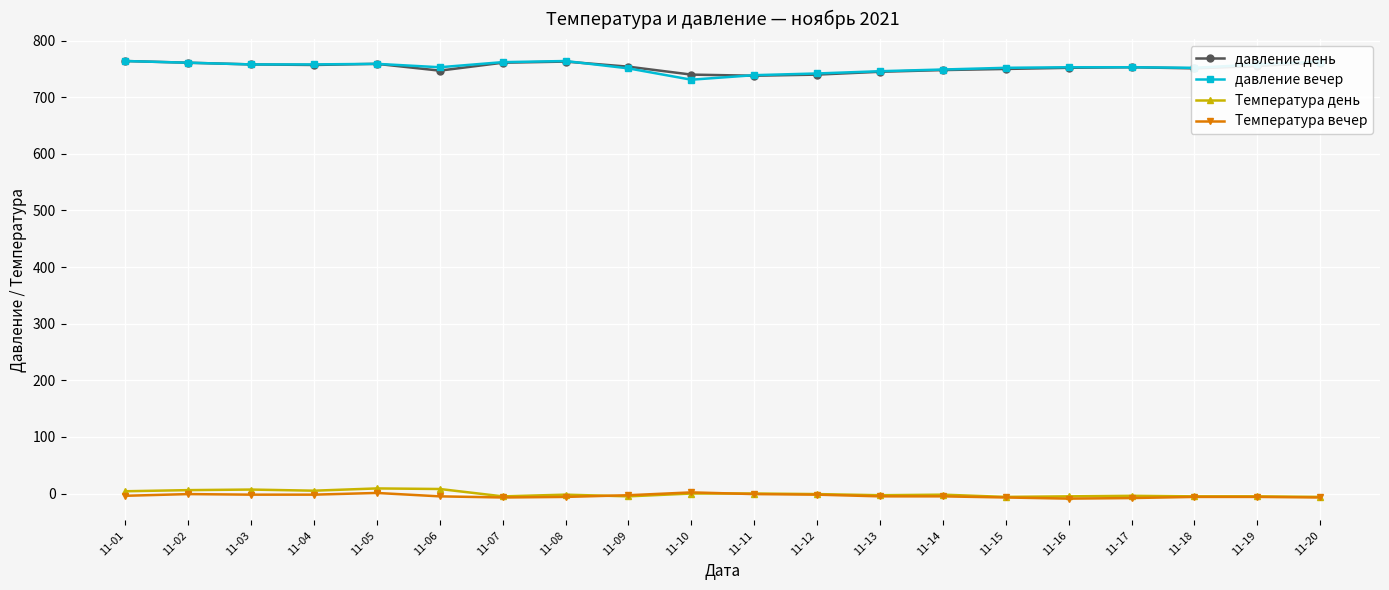

What is the difference between the maximum and minimum values in the Температура день series?

15